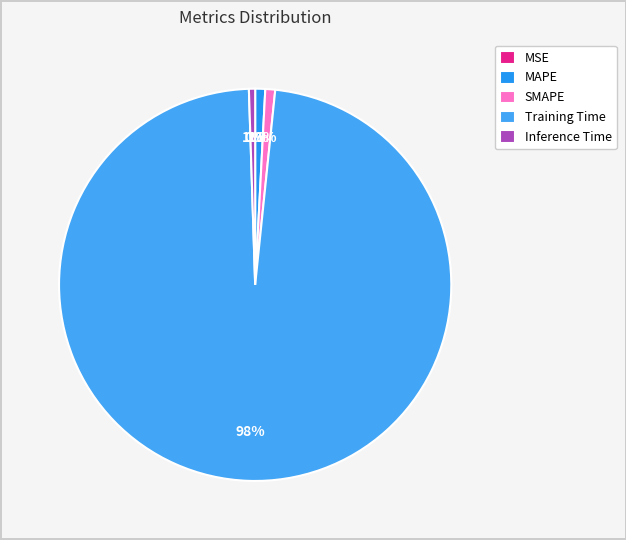

Is there a majority slice in this chart?

Yes